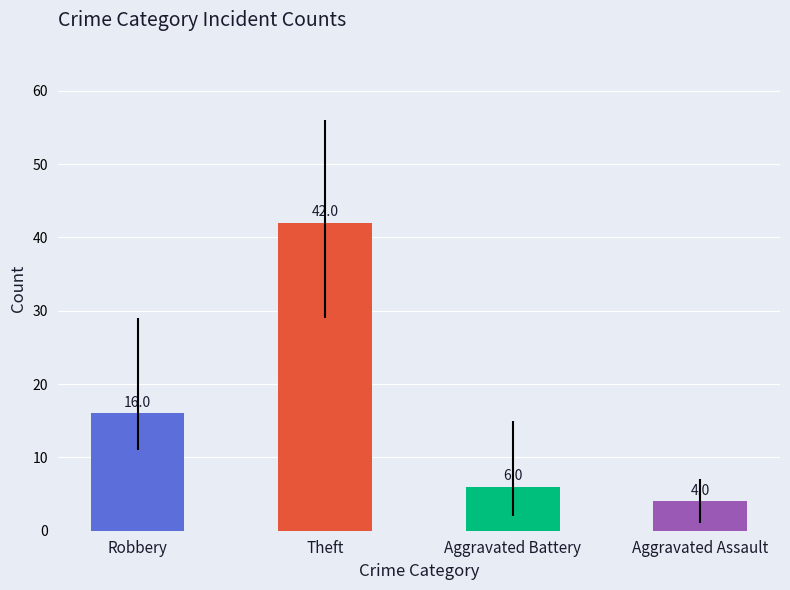

What is the maximum value for Aggravated Assault?

7